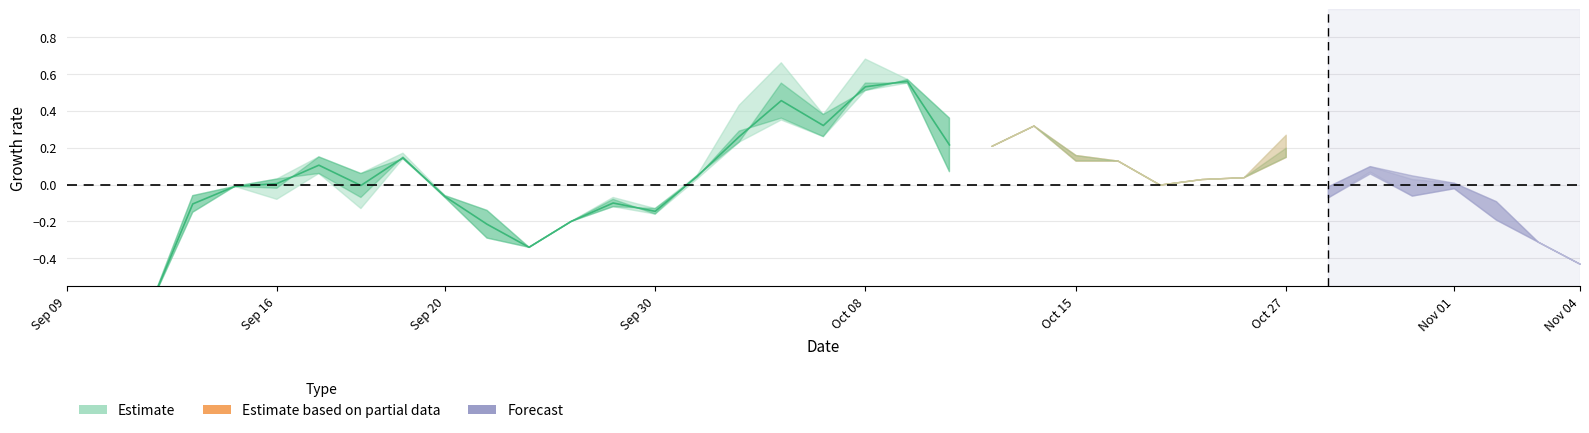

Does the chart have visible grid lines?

Yes